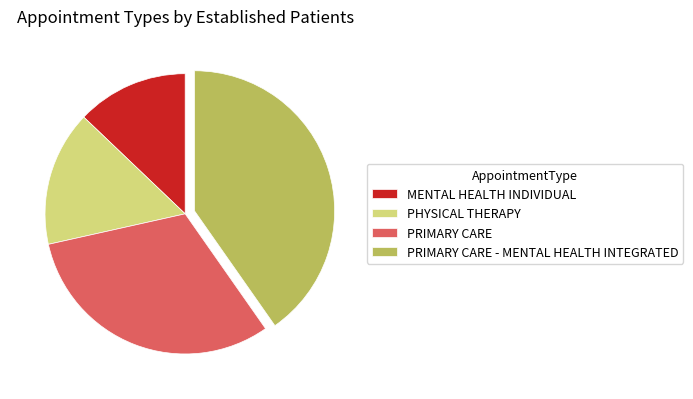

Rank the categories by value from highest to lowest.

PRIMARY CARE - MENTAL HEALTH INTEGRATED, PRIMARY CARE, PHYSICAL THERAPY, MENTAL HEALTH INDIVIDUAL